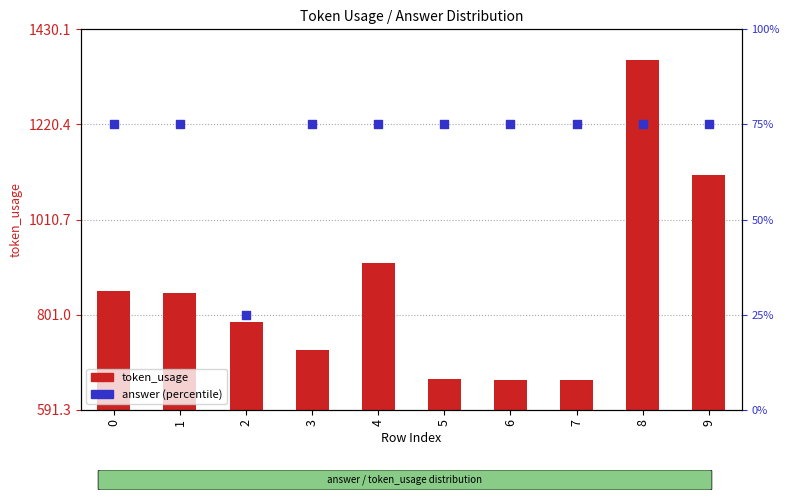

Which series has the largest total across all categories?

token_usage